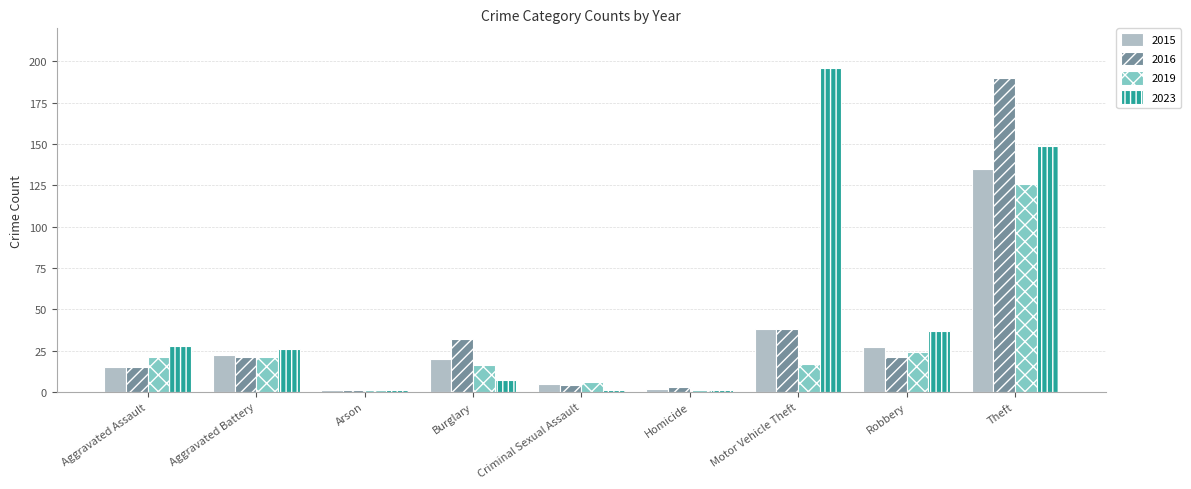

At which label does 2016 reach its peak?

Theft